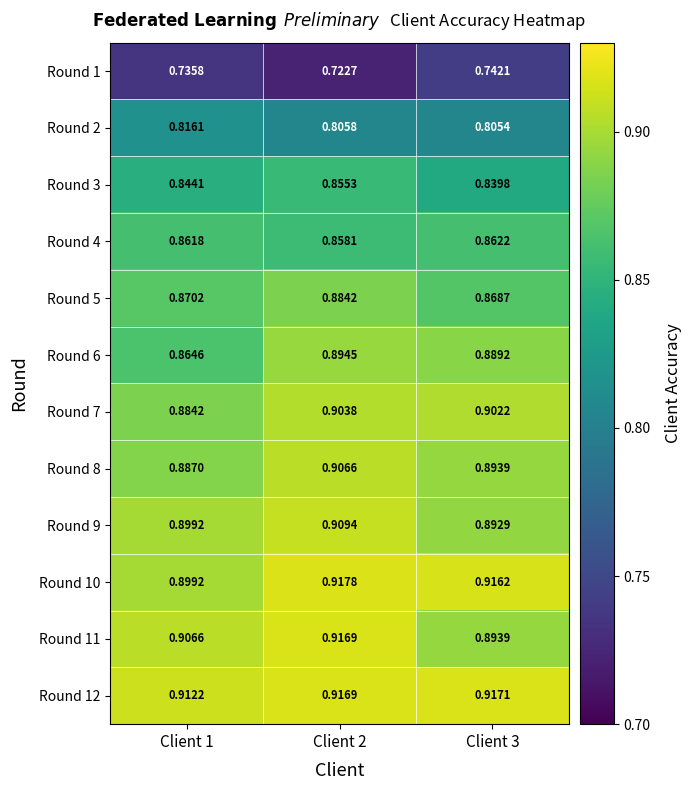

Is the value of Round 4 at Client 2 greater than the value of Round 7 at Client 3?

No